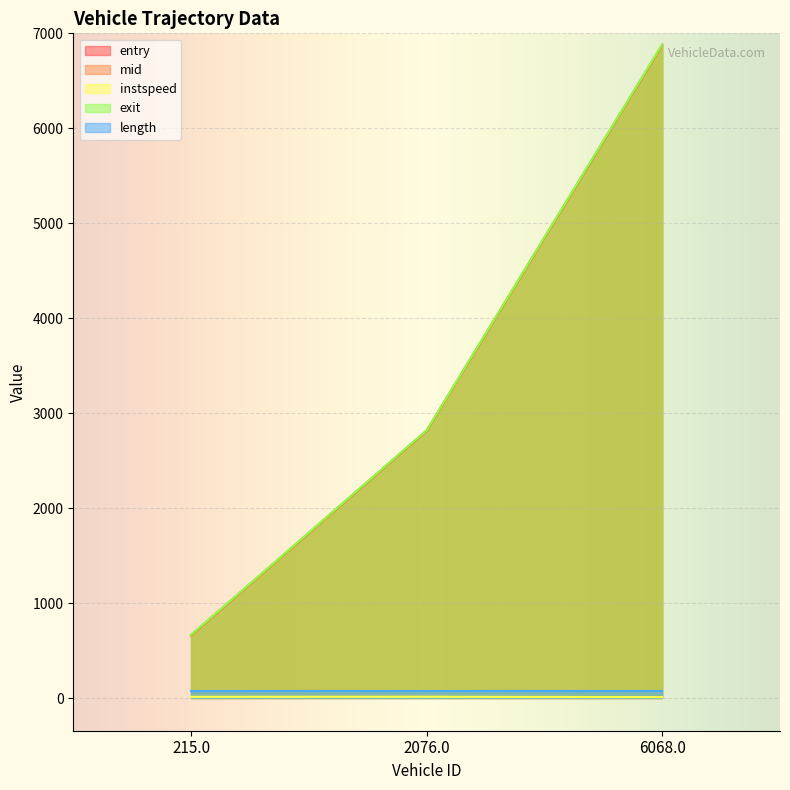

How many lines are shown in the chart?

5